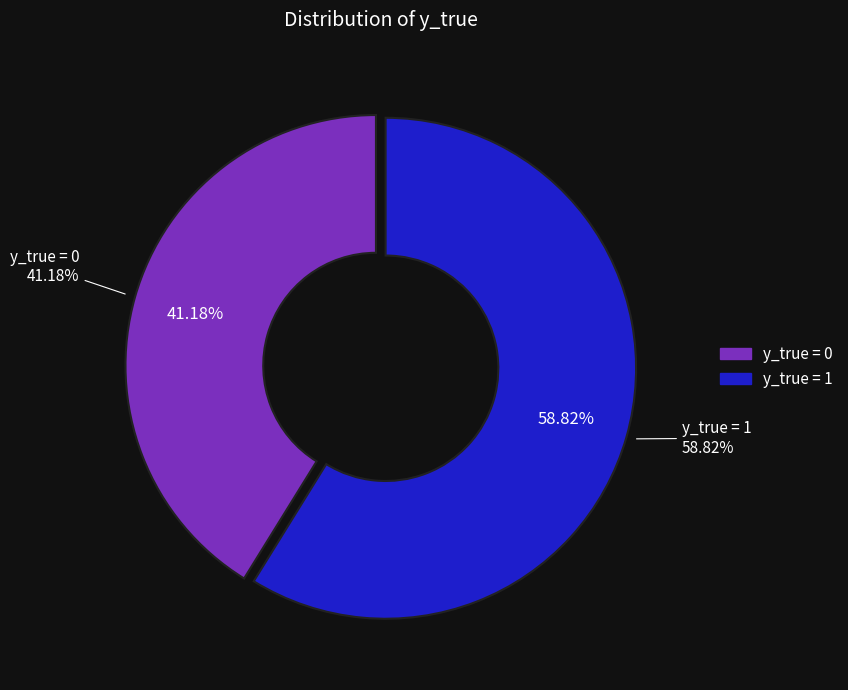

To the nearest percent, what is the difference between the largest and smallest slice percentages?

18%